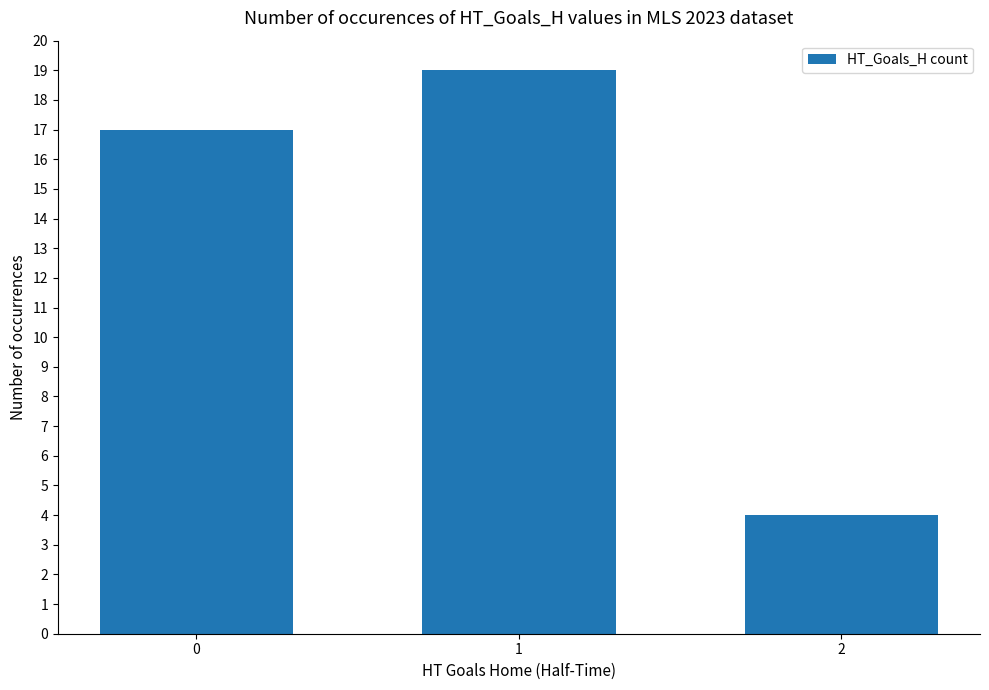

What is the change in value from 0 to 1?

+2